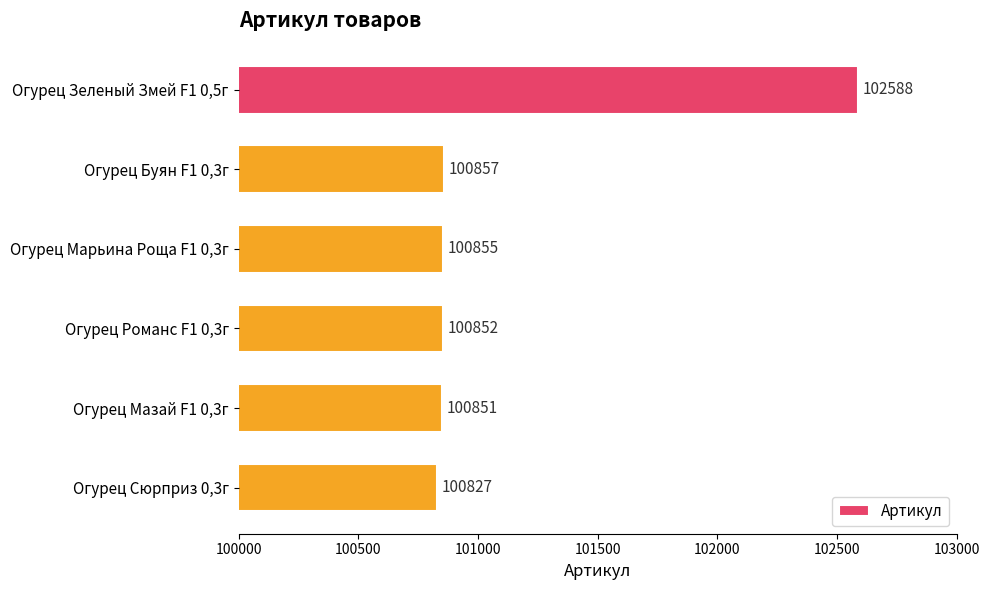

Approximately how many times larger is the value at Огурец Романс F1 0,3г compared to Огурец Зеленый Змей F1 0,5г?

1.0